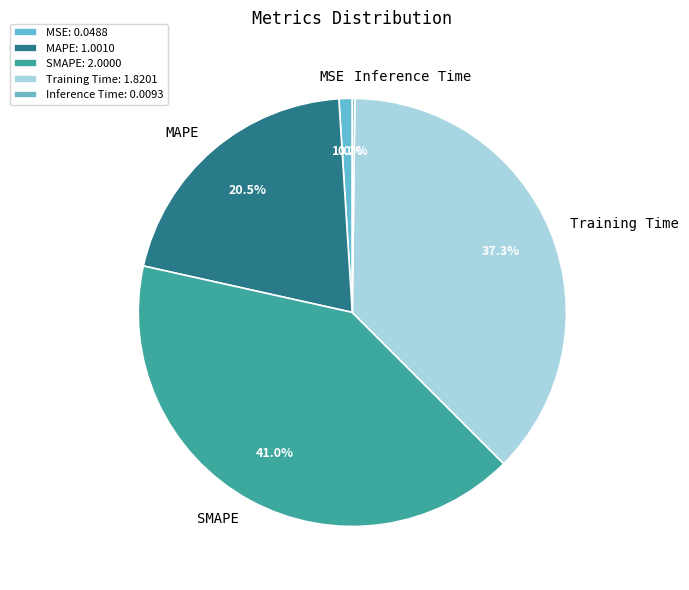

Is there a majority slice in this chart?

No